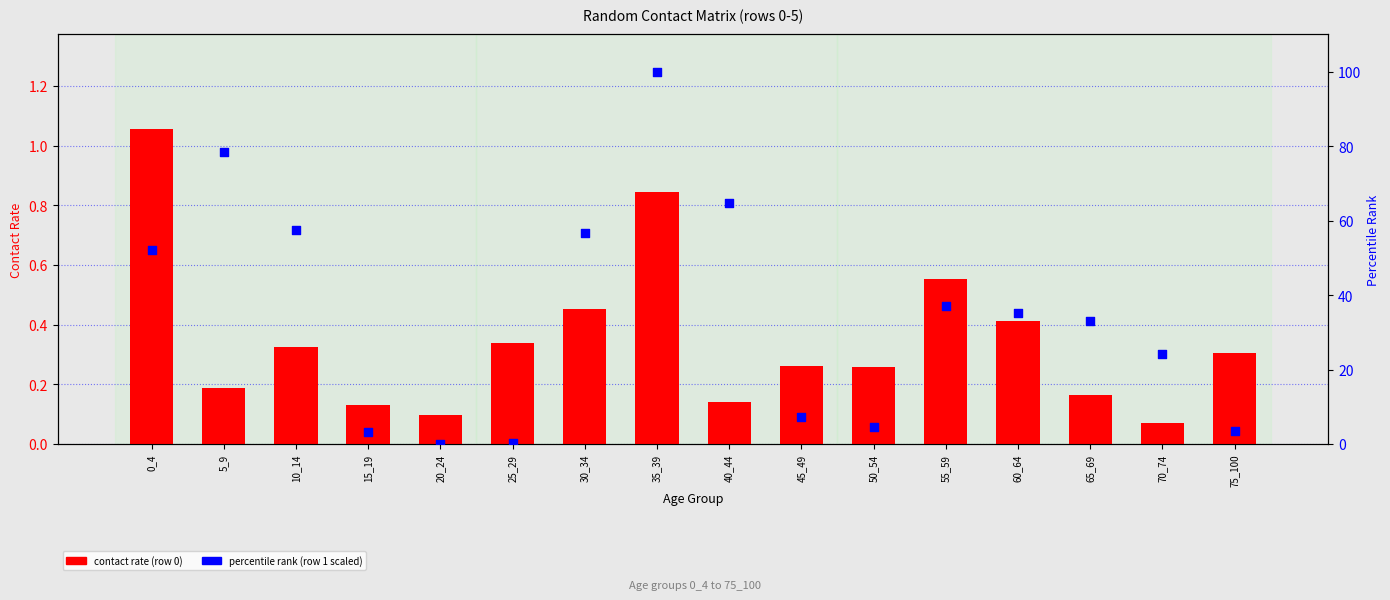

At which category is the sum across all series the highest?

35_39